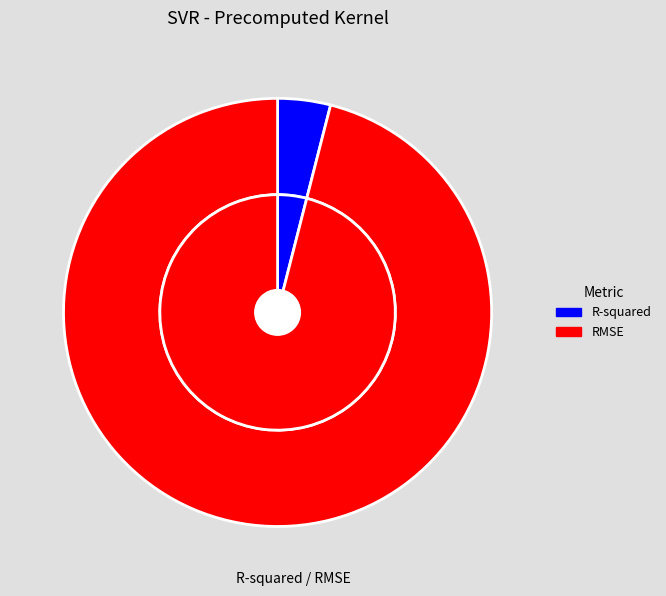

Is it true that R-squared is 16% of the pie?

False